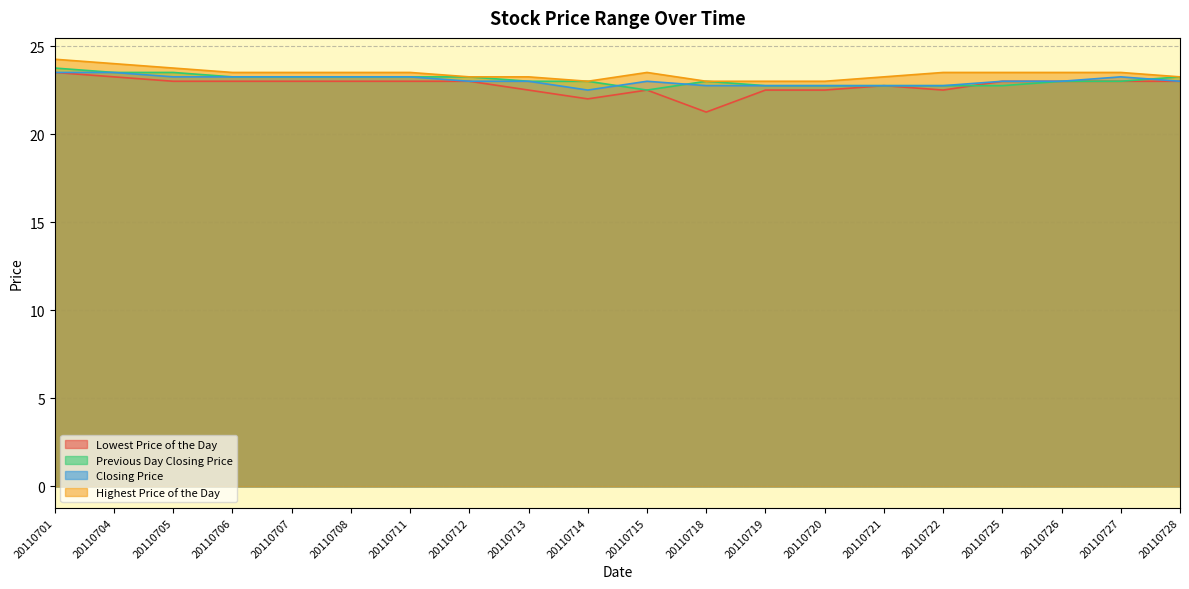

Is it true that Previous Day Closing Price equals 23.0 at 20110727?

True